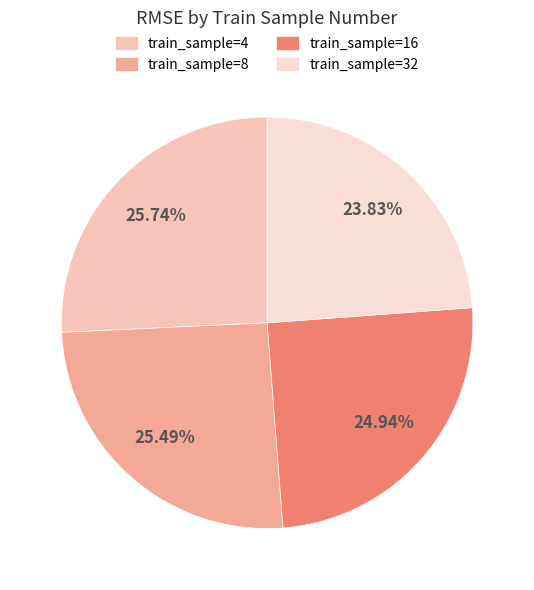

Which category has the biggest portion of the pie?

4